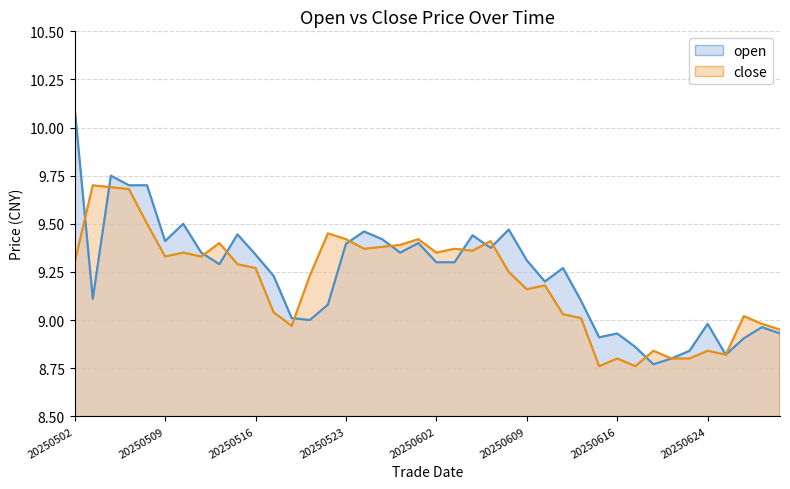

At which category is the sum across all series the highest?

20250506